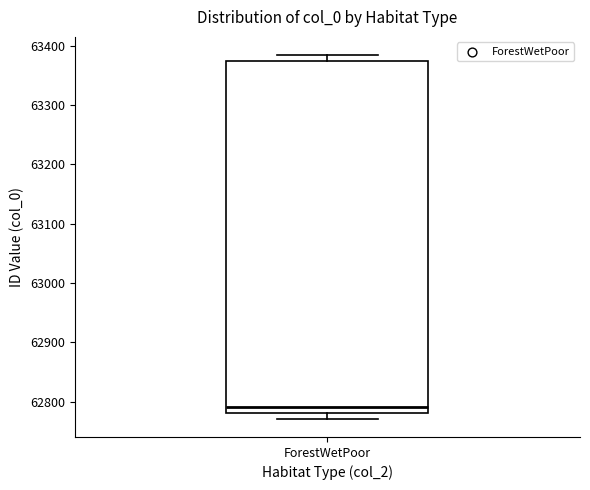

Read this box plot against the y-axis: the position of the median line, the range covered by the box, and the ends of both whiskers. The values are not printed on the chart, so give them approximately, as read against the axis.

median 62790, box 62780 to 63370, whiskers 62770 to 63380